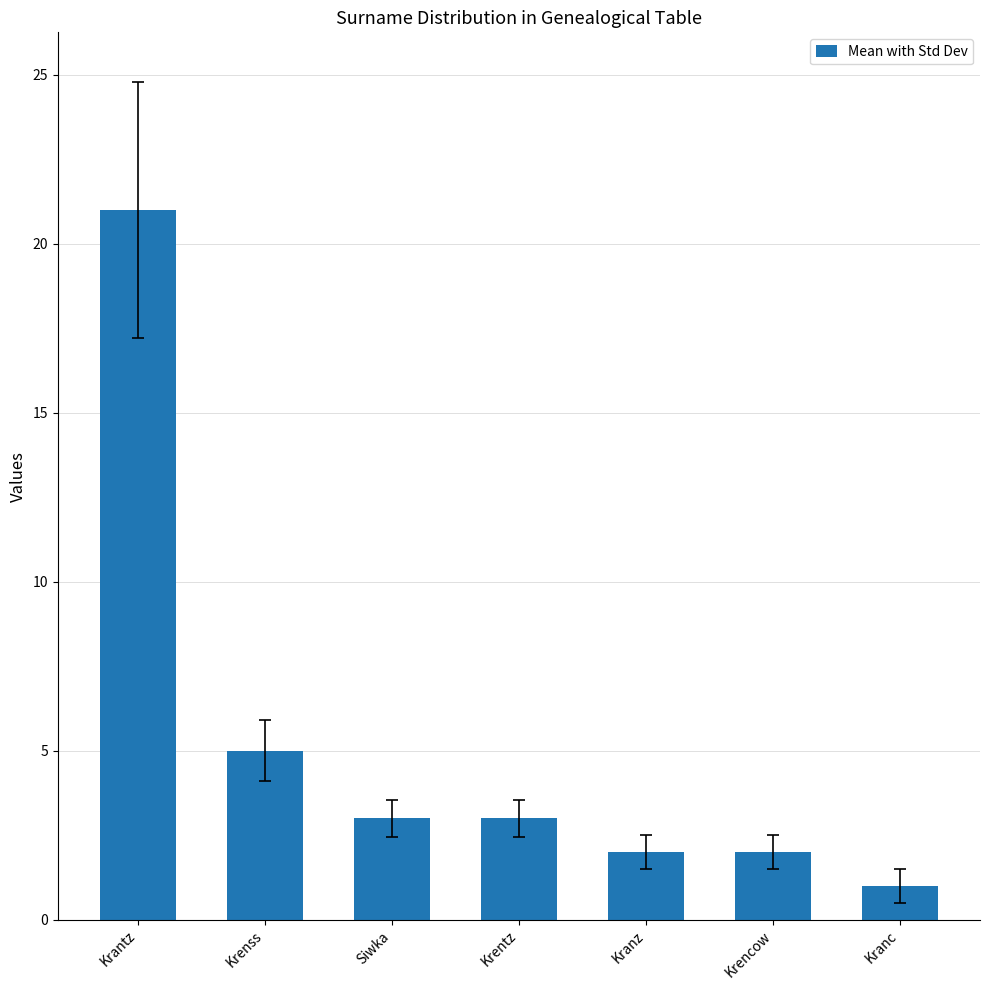

What is the maximum value shown in the chart?

21